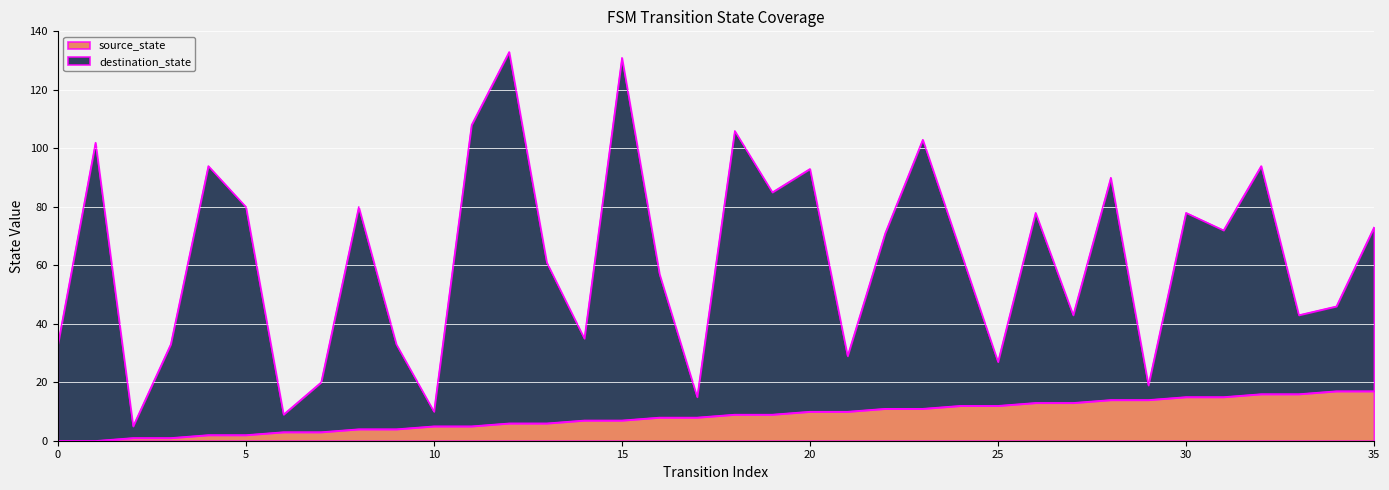

Is it true that source_state equals 2 at 5?

True